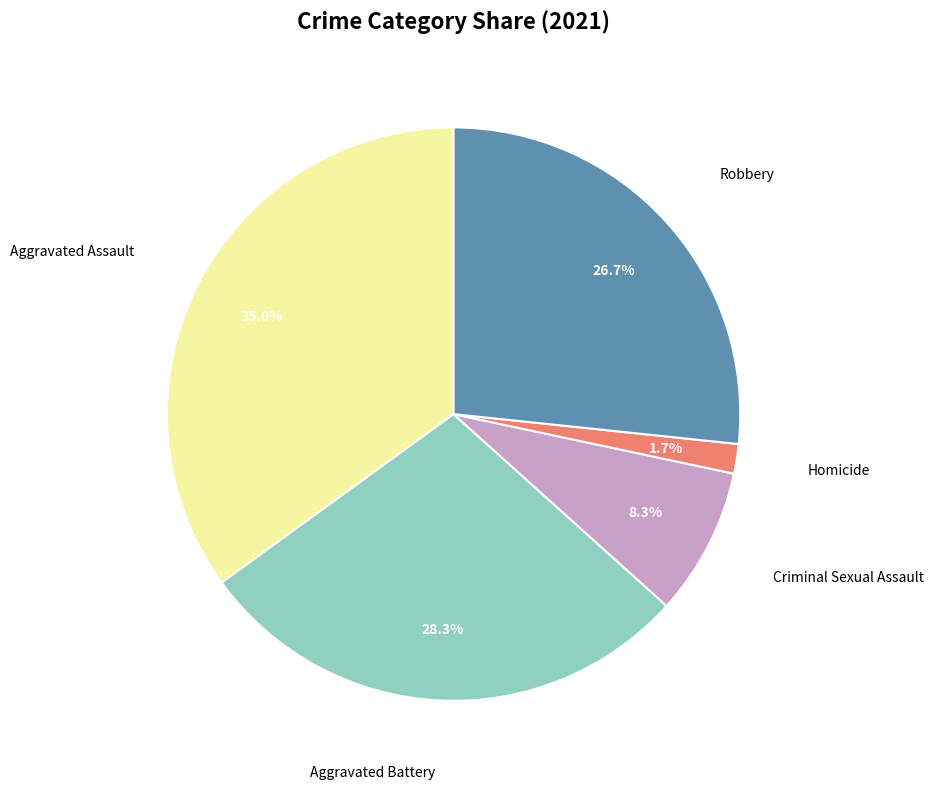

Count the number of slices in the pie.

5